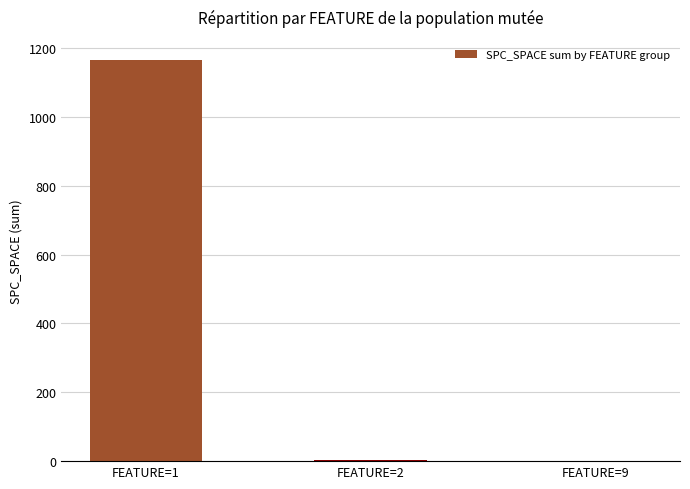

What is the maximum value shown in the chart?

1166